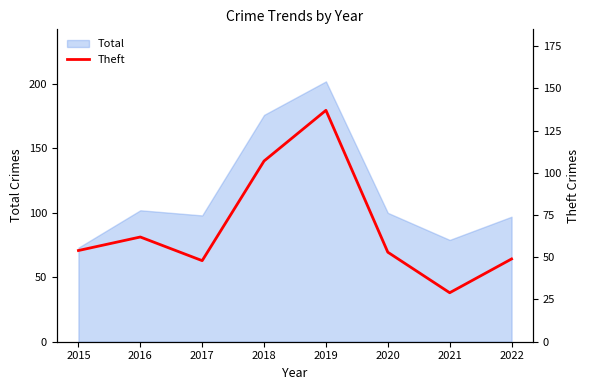

Which category has the lowest value across all series?

2021